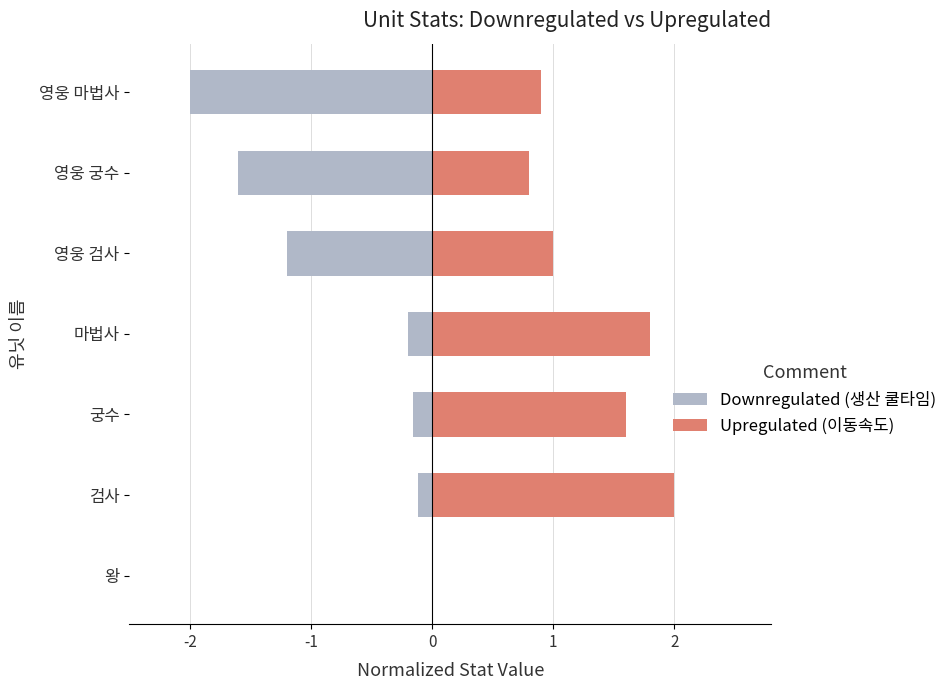

Which series has the widest spread of values?

Downregulated (생산 쿨타임)